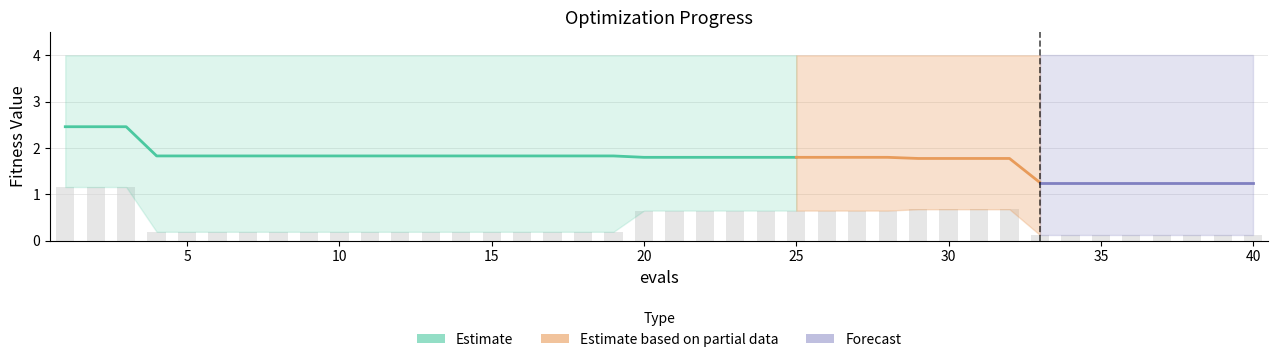

Is the value of worst at 40 greater than the value of best at 38?

Yes